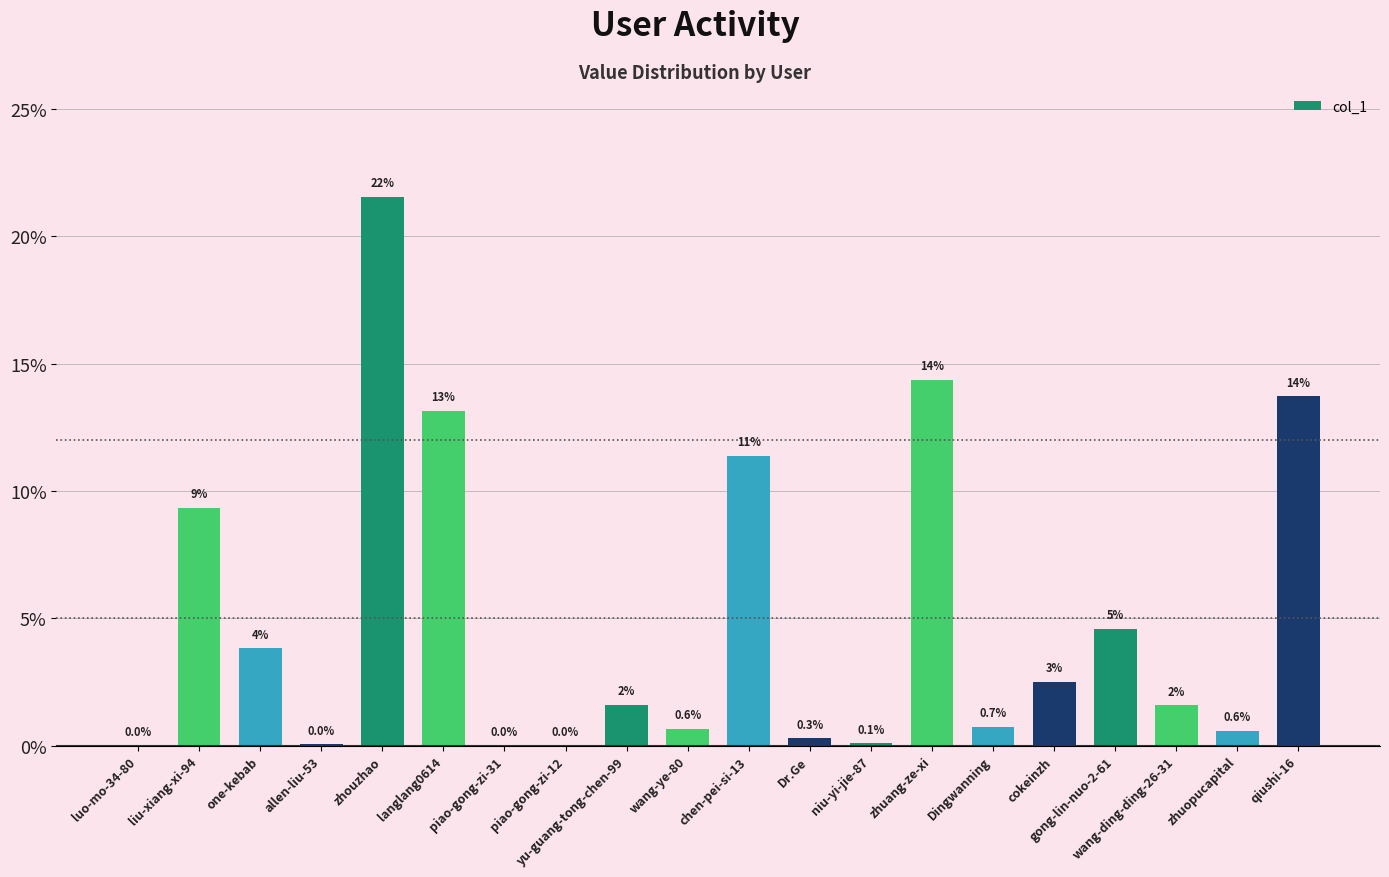

Reading left to right, list all the values displayed in this chart.

0.0	9.3	3.8	0.0	21.6	13.2	0.0	0.0	1.6	0.6	11.4	0.3	0.1	14.4	0.7	2.5	4.6	1.6	0.6	13.7